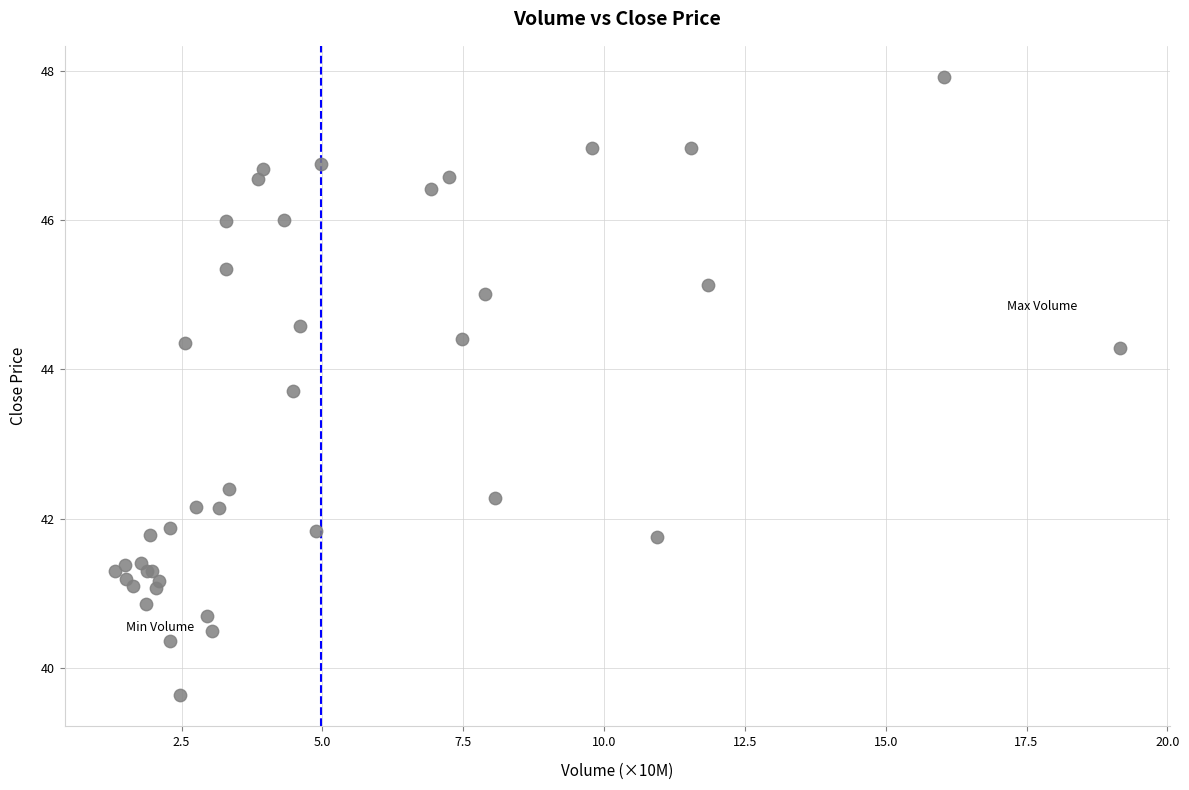

What Y value in the scatter plot is closest to 43?

42.4